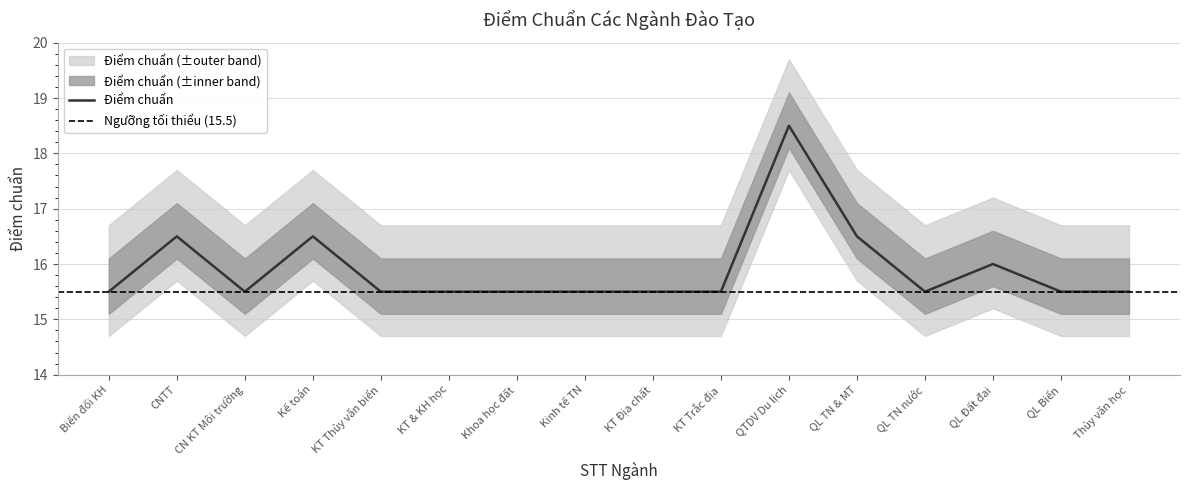

Read the Điểm chuẩn value at QL Biển.

15.5